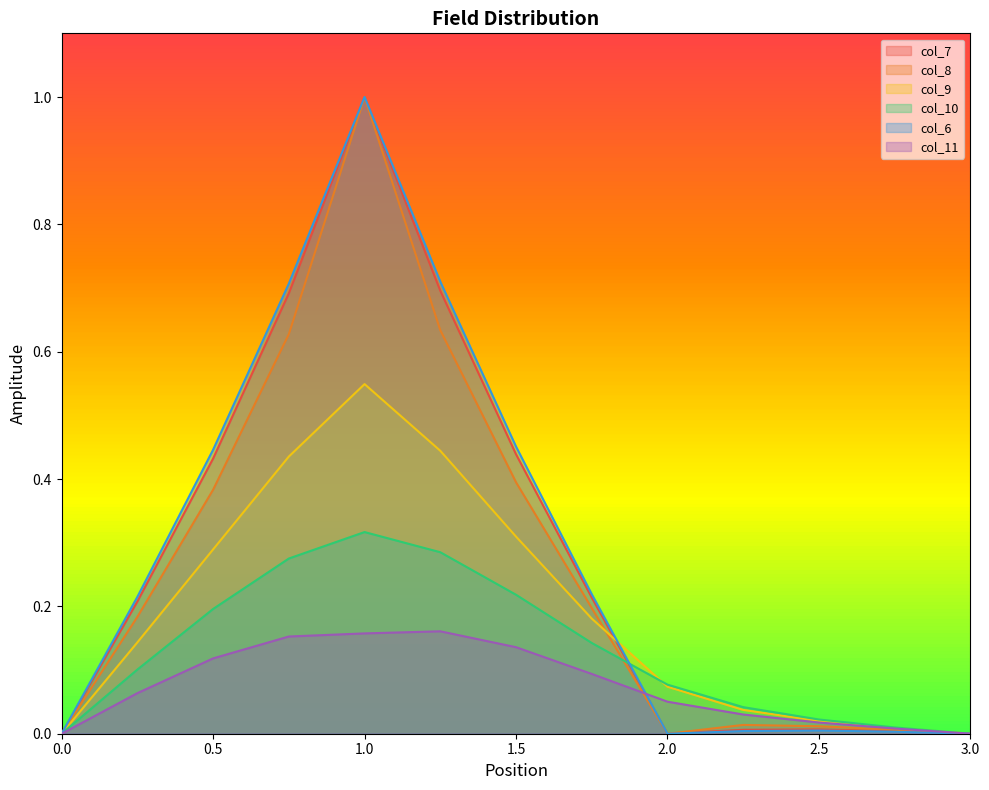

Count the number of categories in the chart.

13